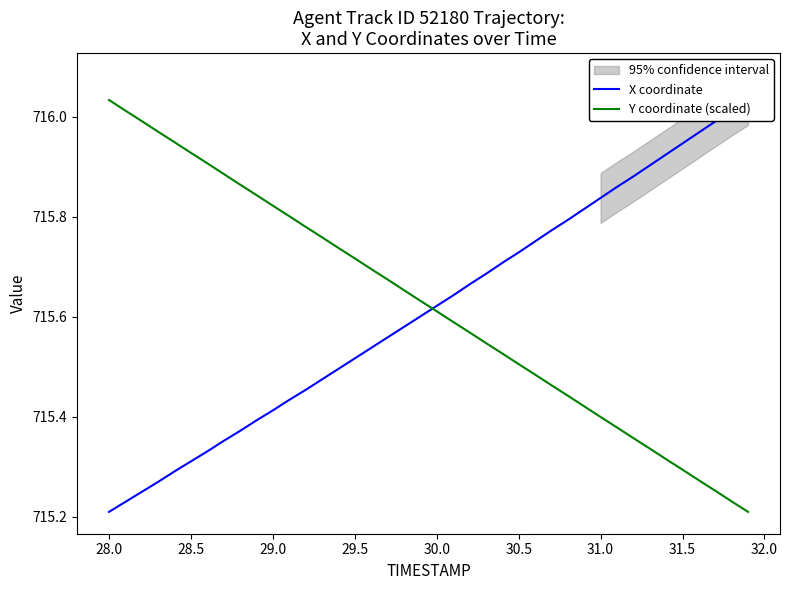

What is the sum of all Y coordinate (scaled) values?

28624.9